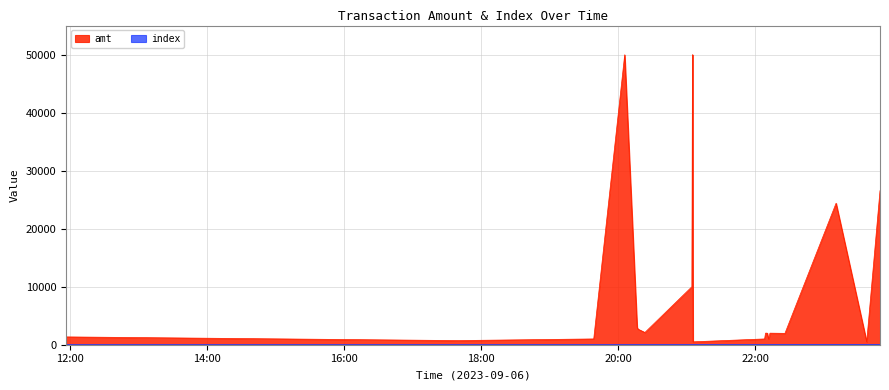

Where is amt nearest to the value 25267?

2023-09-06 23:10:57